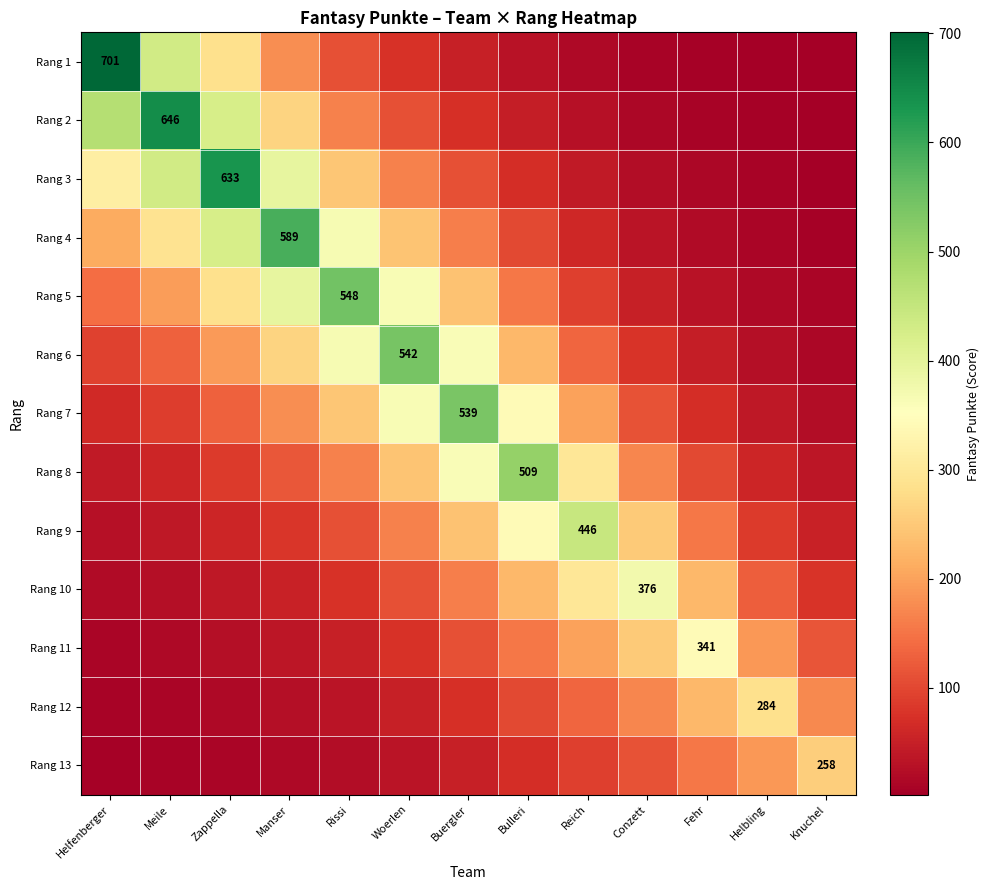

What is the greatest value displayed?

701.0